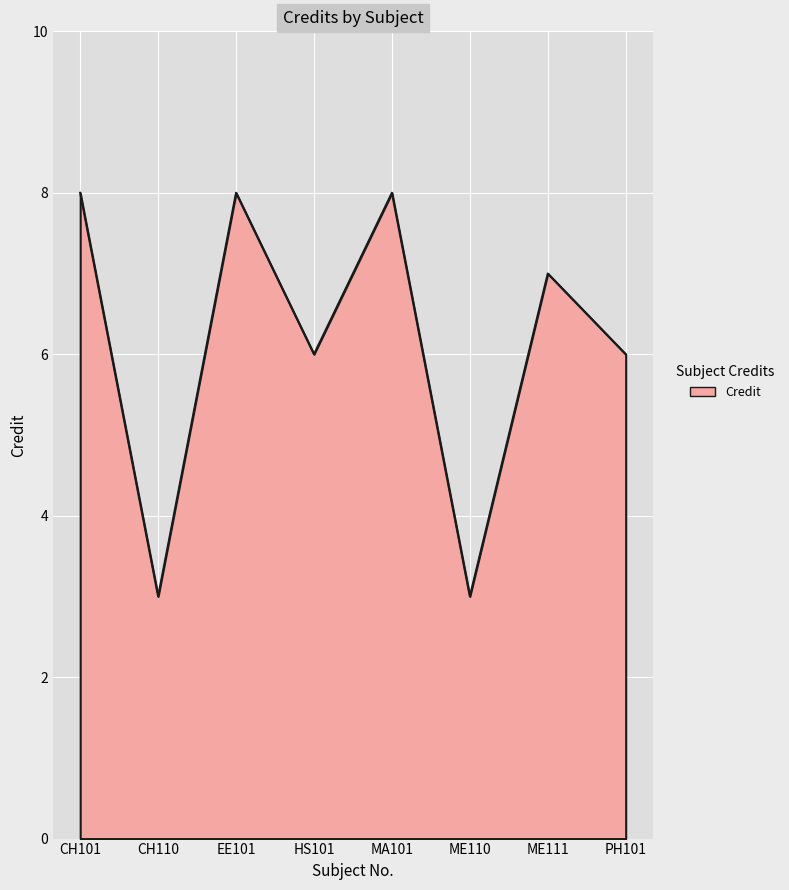

What is the ratio of the value at MA101 to the value at EE101?

1.0